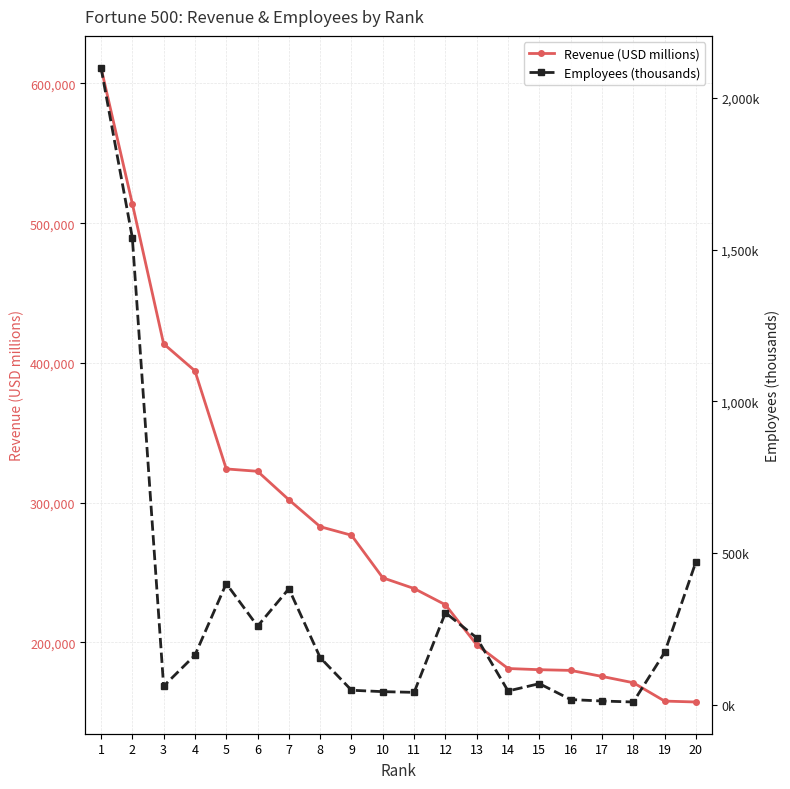

Where is Employees (thousands) nearest to the value 1054?

2